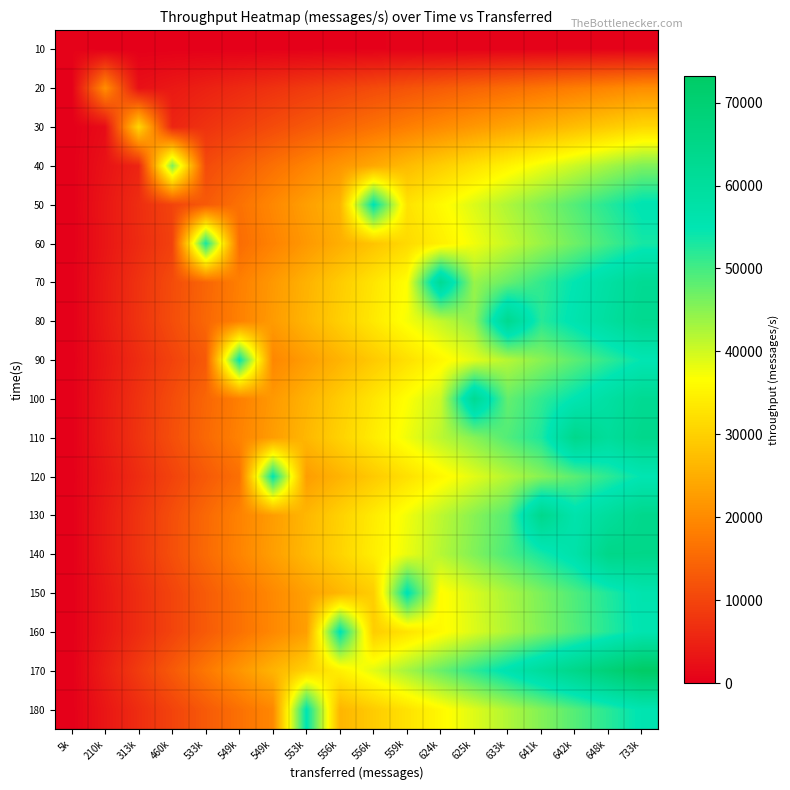

Rank the series at 553k from highest to lowest value.

180, 170, 140, 110, 130, 80, 100, 70, 150, 160, 50, 120, 90, 60, 40, 30, 20, 10